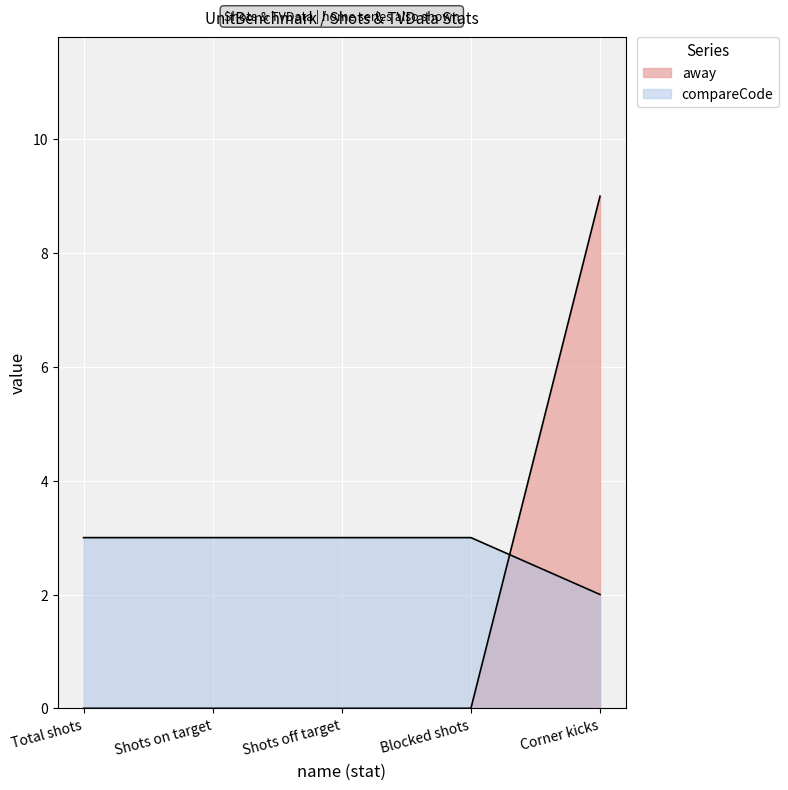

How many series are shown in this chart?

2